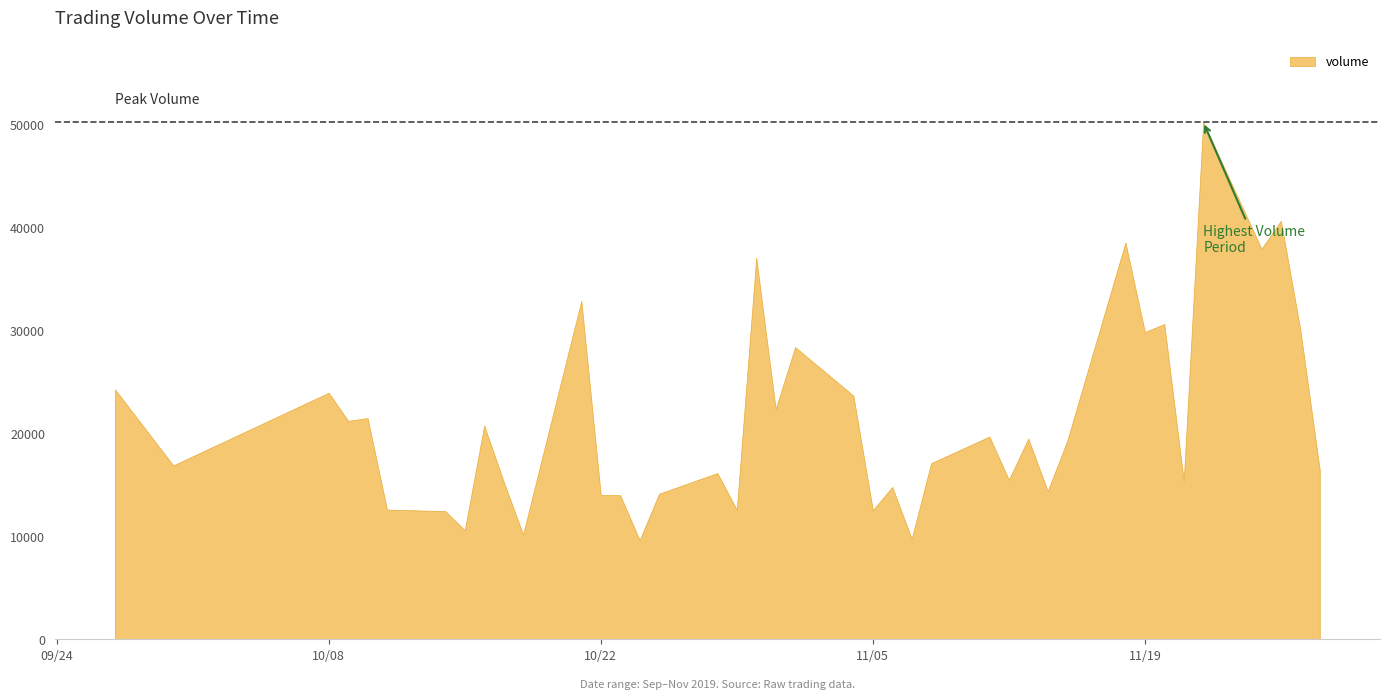

What is the maximum value shown in the chart?

50219.7